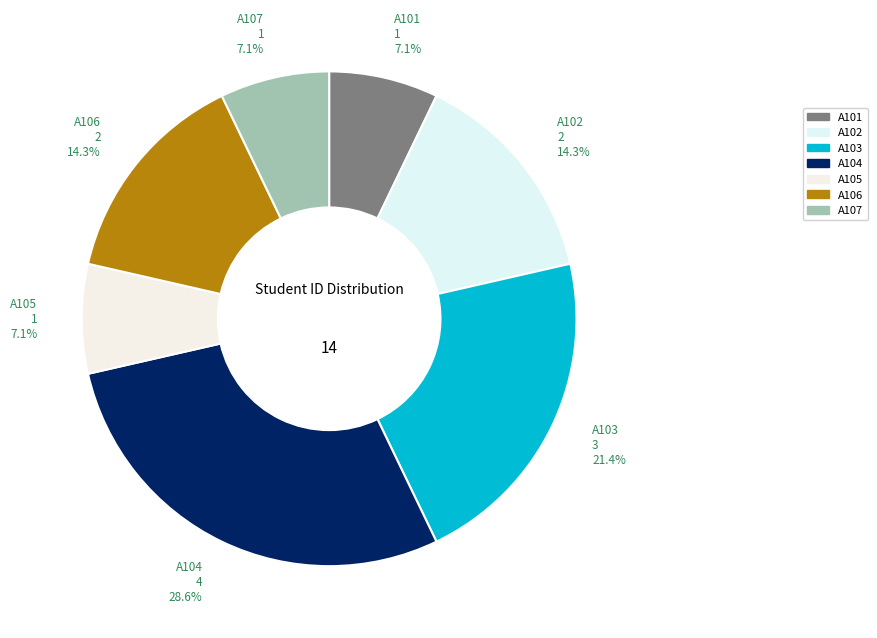

What is the largest slice in the pie chart?

A104